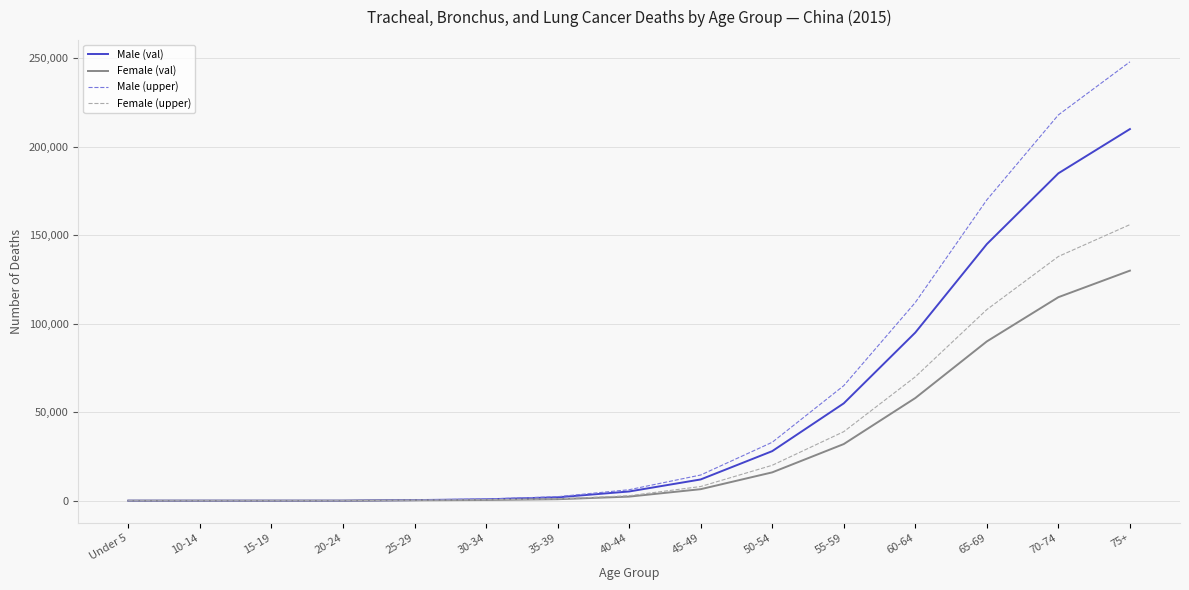

What is the total value across all series at 15-19?

20.5